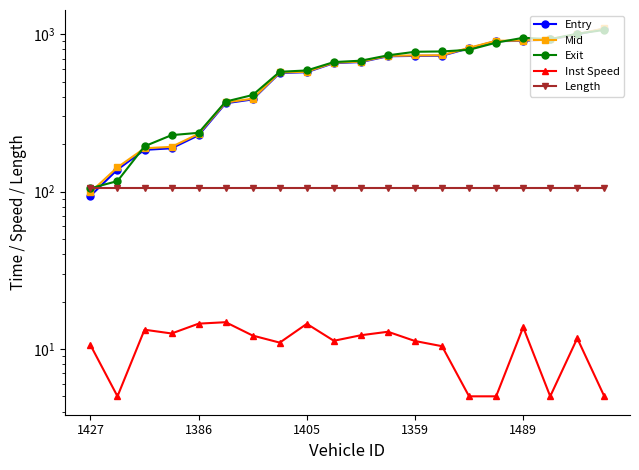

Which series changed the most between 1386 and 1359?

Exit